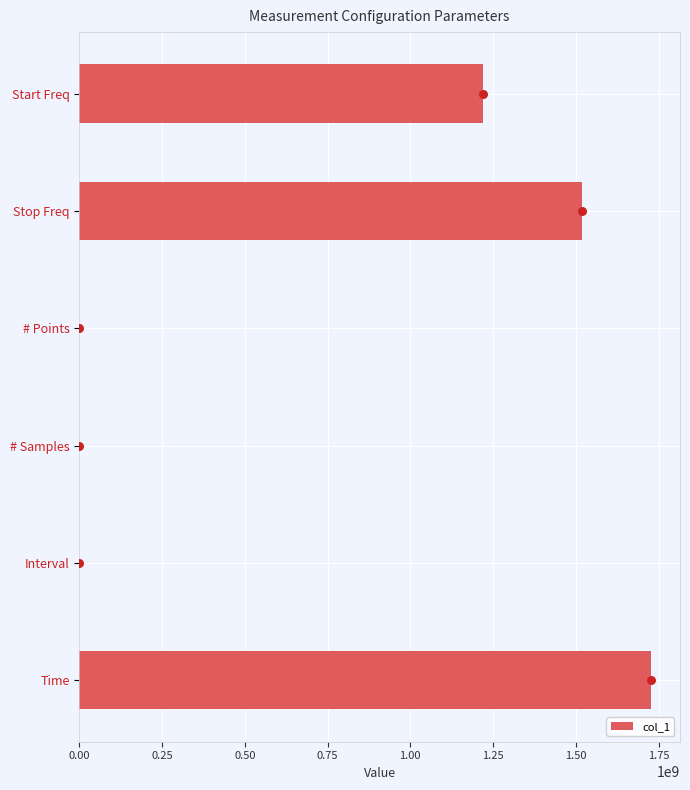

At which label does col_1 reach its peak?

Time